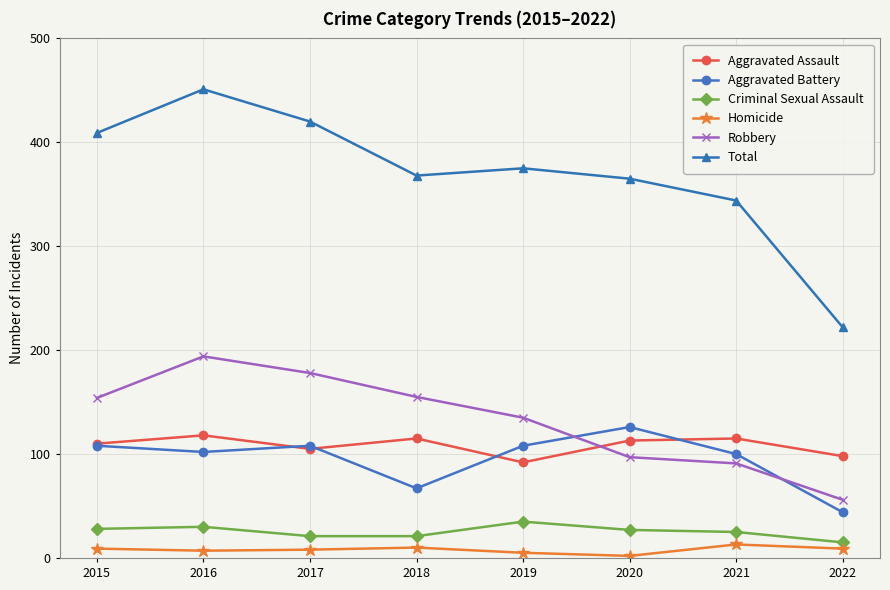

Where is Total nearest to the value 336?

2021